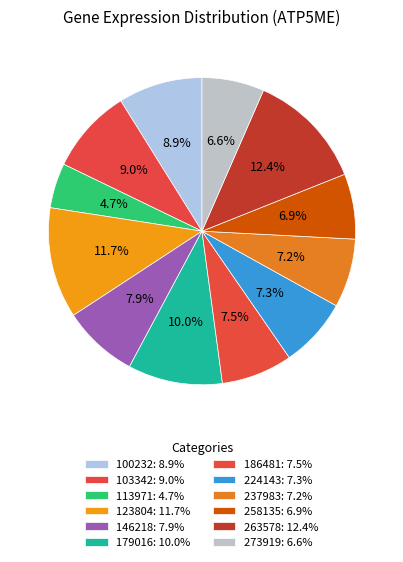

To the nearest percent, what portion does 146218 represent?

8%